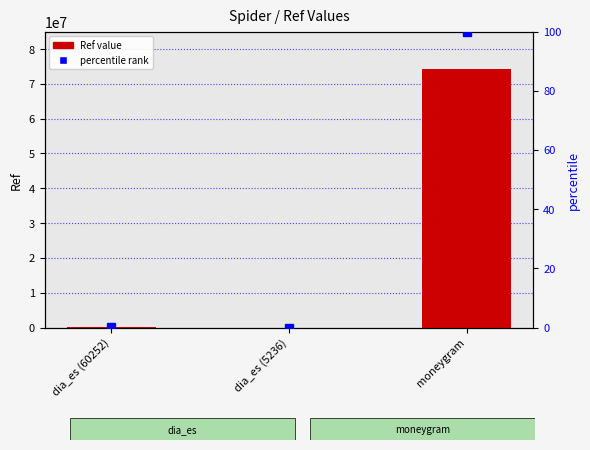

At how many categories does at least one series exceed 33043724?

1